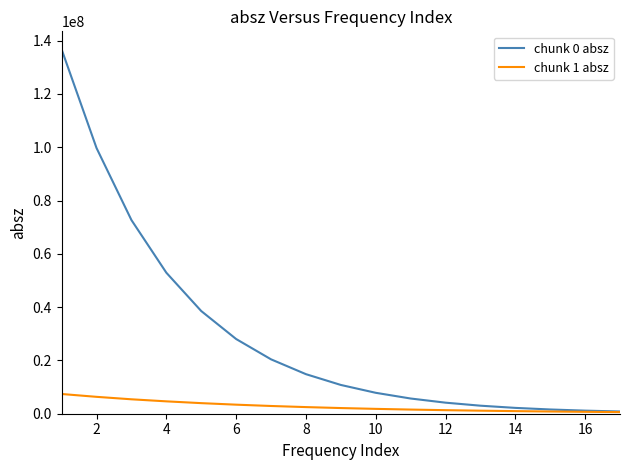

What is the greatest value displayed?

136683000